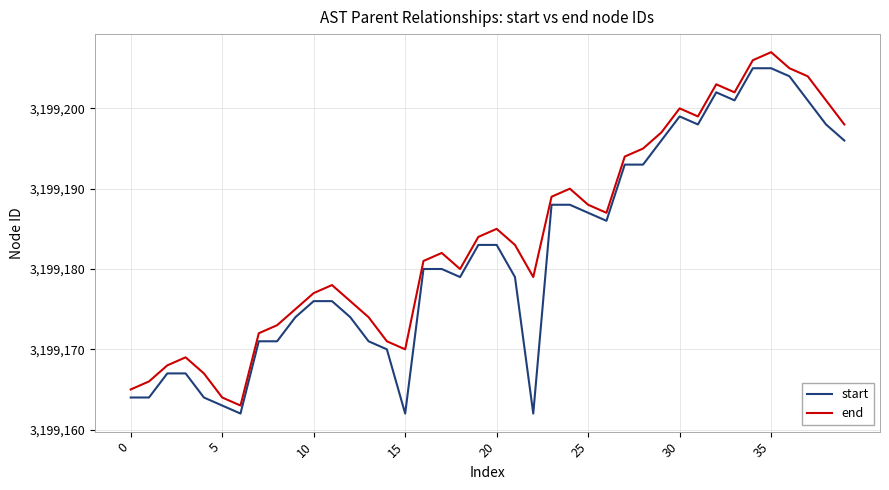

True or false: start and end intersect in this chart.

False